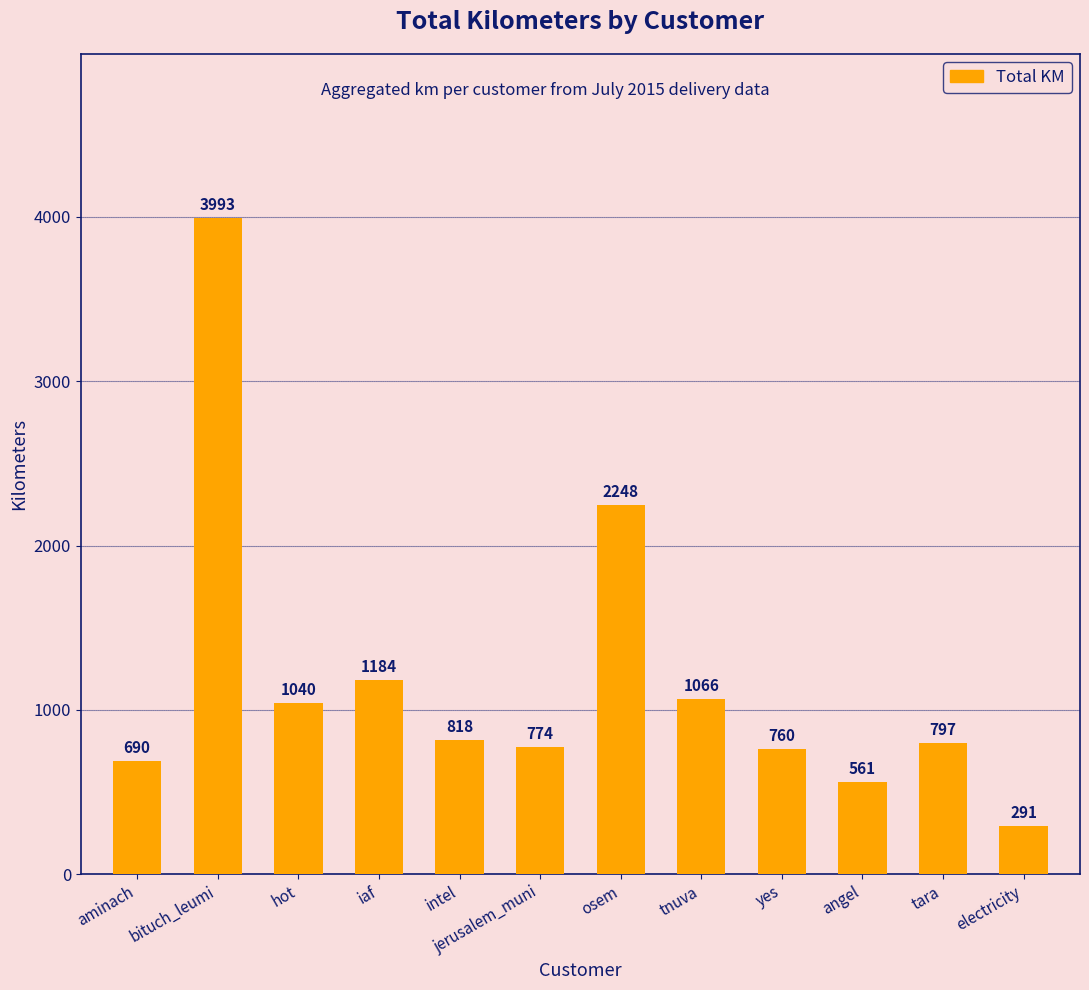

List the labels in order of value, largest first.

bituch_leumi, osem, iaf, tnuva, hot, intel, tara, jerusalem_muni, yes, aminach, angel, electricity